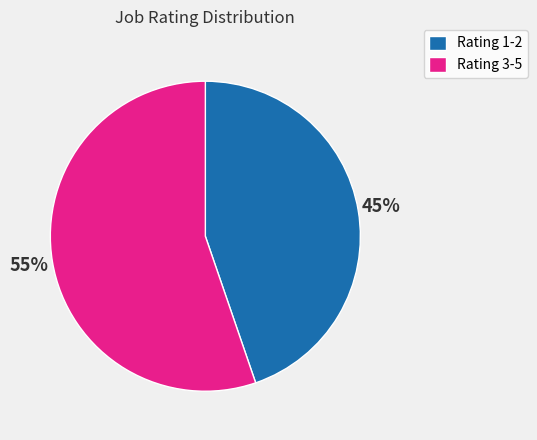

What is the majority slice?

Rating 3-5